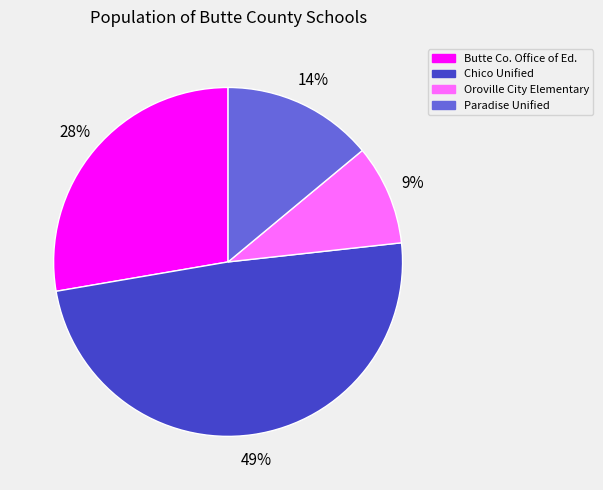

Is there any slice that represents more than half of the pie?

No